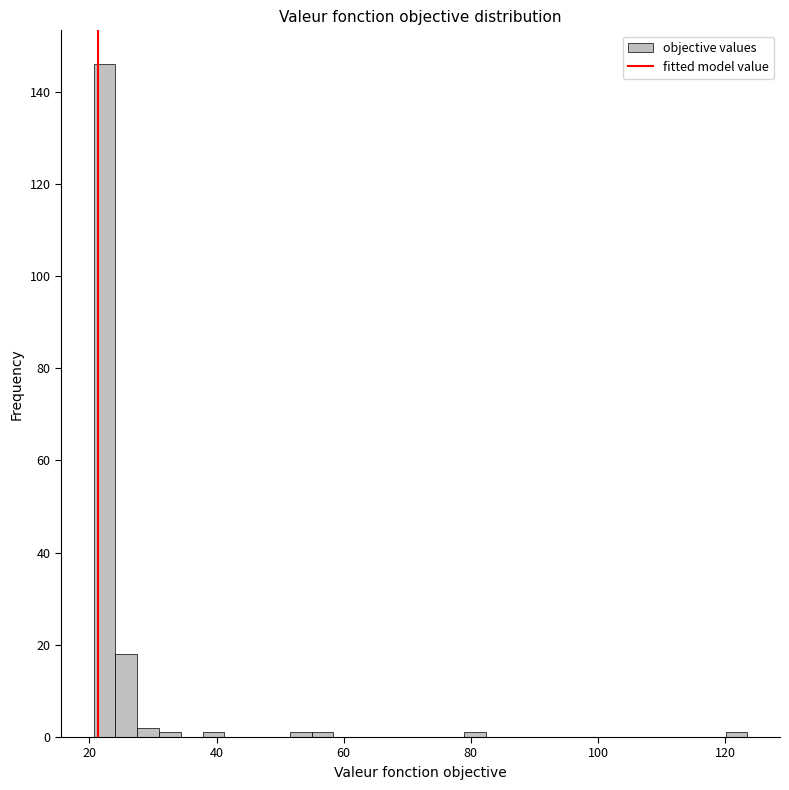

Around what value on the x-axis is the tallest bar? Give the approximate position of its centre, as read against the axis.

22